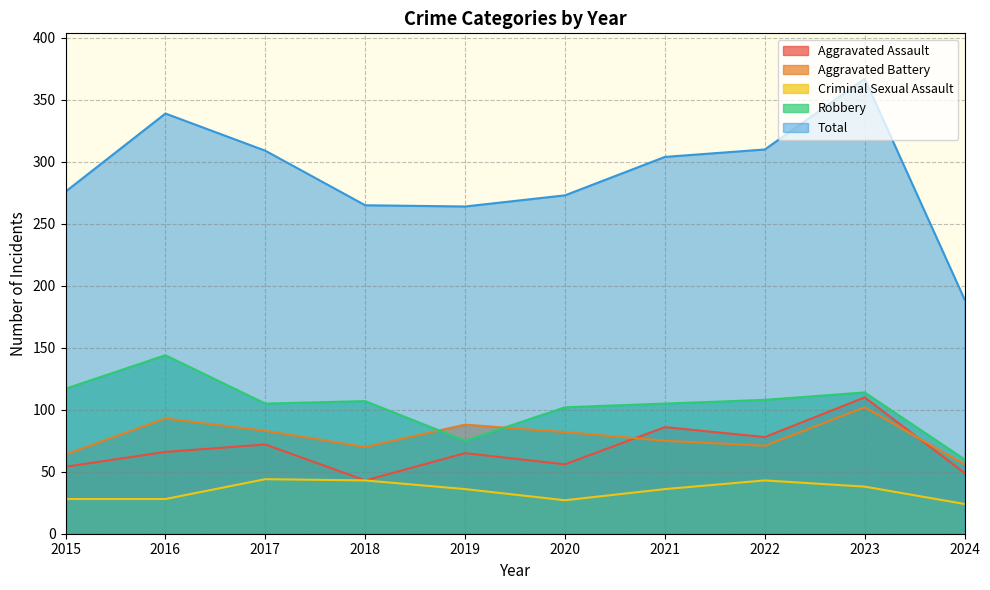

What is the spread (max minus min) of values at 2015?

248